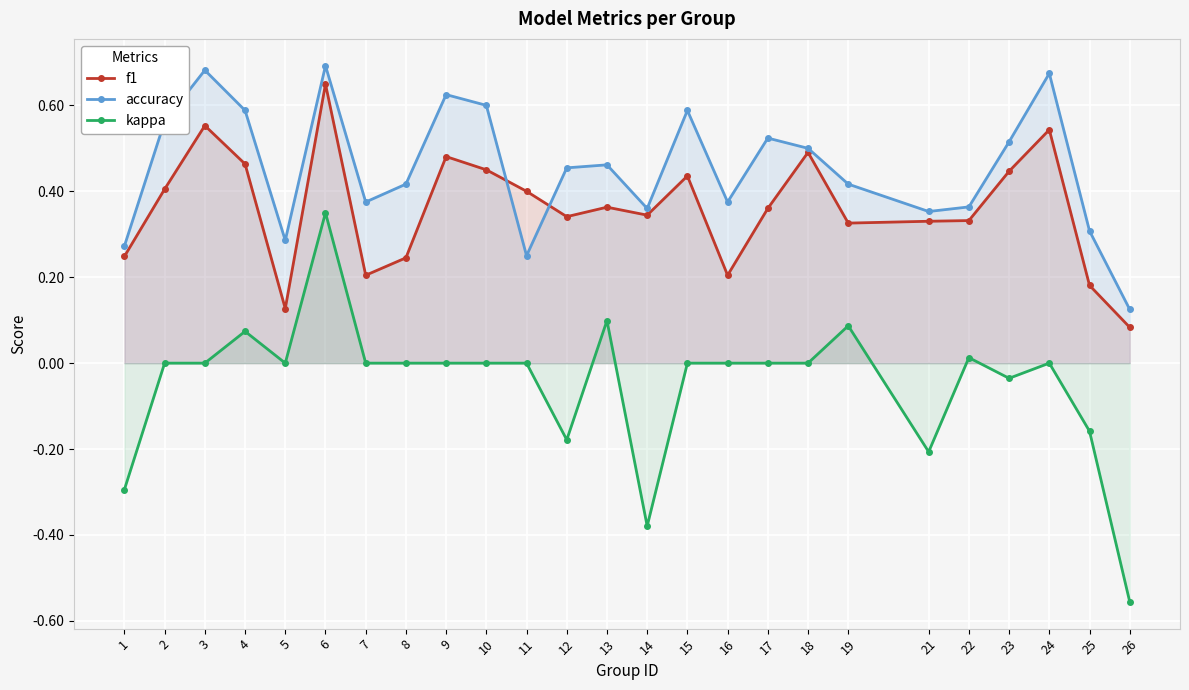

Between 18 and 25, which series saw the biggest shift?

f1